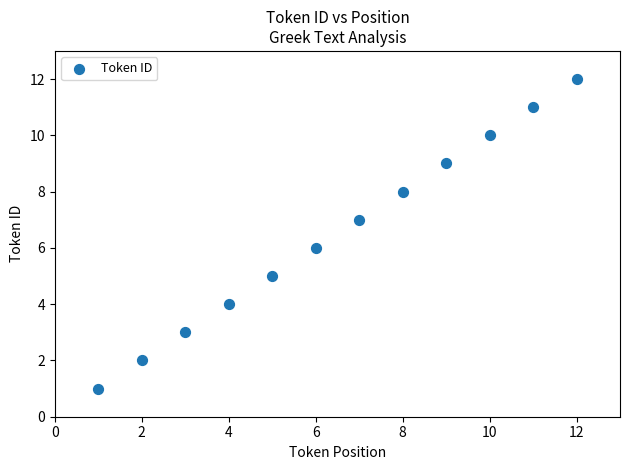

What is the range of Y values (max minus min)?

11